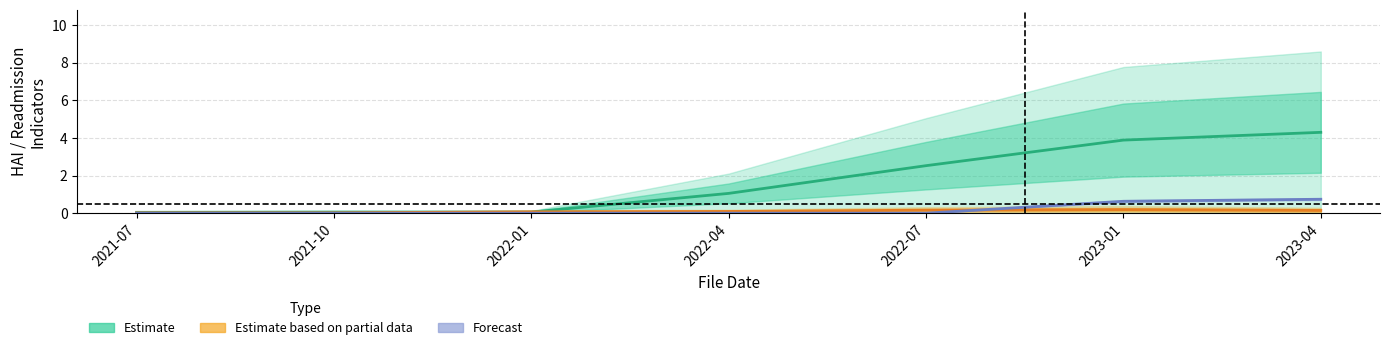

Reading right to left, list all the values displayed in this chart.

Estimate: 2023-04=4.3	2023-01=3.9	2022-07=2.5	2022-04=1.1	2022-01=0.1	2021-10=0.1	2021-07=0.0
Estimate based on partial data: 2023-04=0.1	2023-01=0.2	2022-07=0.2	2022-04=0.1	2022-01=0.1	2021-10=0.0	2021-07=0.0
Forecast: 2023-04=0.7	2023-01=0.6	2022-07=0.0	2022-04=0.0	2022-01=0.0	2021-10=0.0	2021-07=0.0